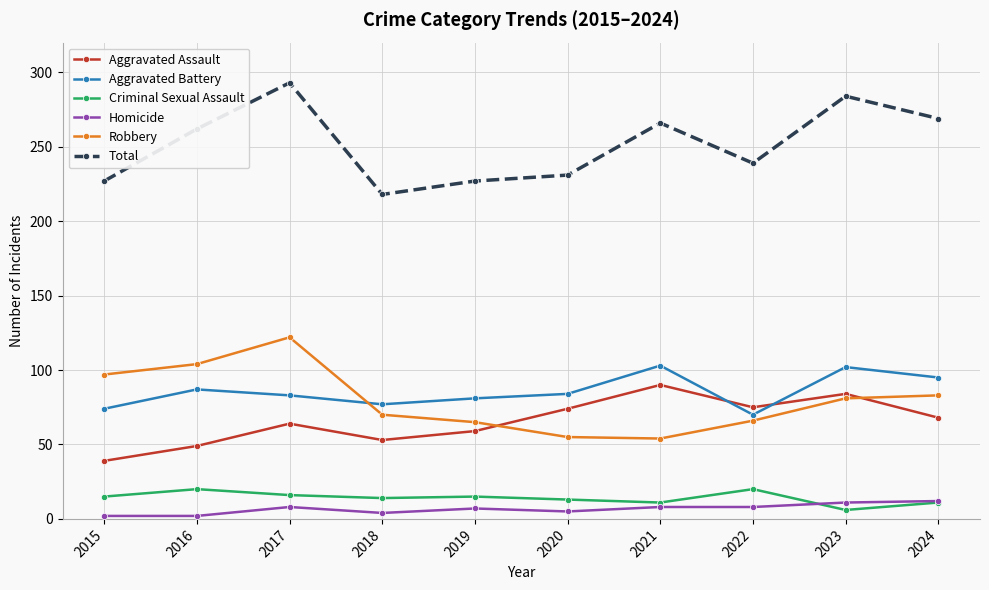

The value of Homicide at 2017 is 8. True or false?

True